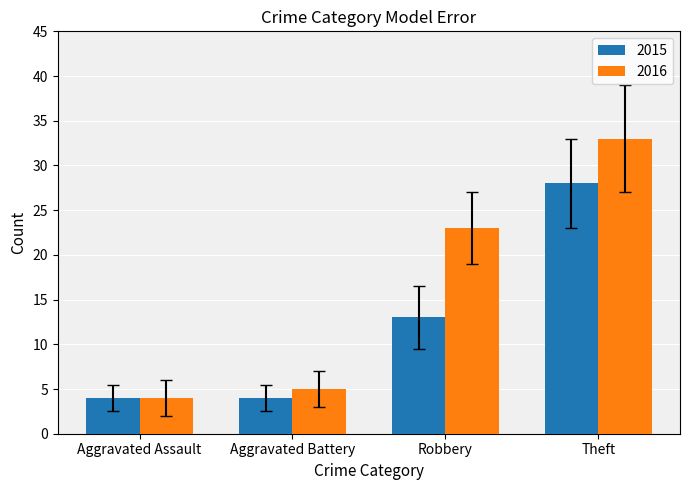

At how many categories does at least one series exceed 21?

2